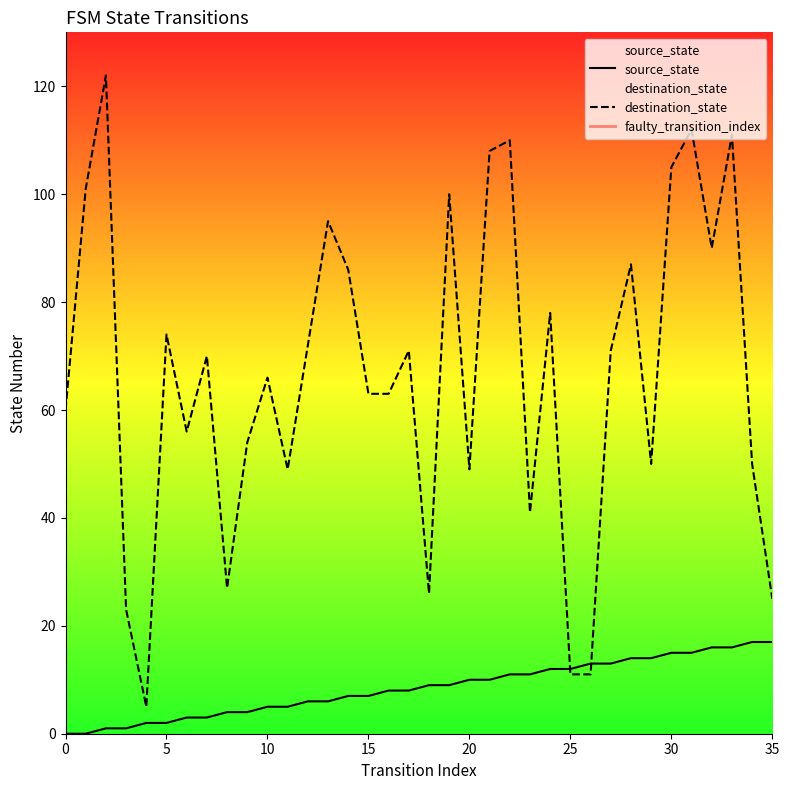

Between which two adjacent categories do source_state and destination_state first intersect?

24 and 25